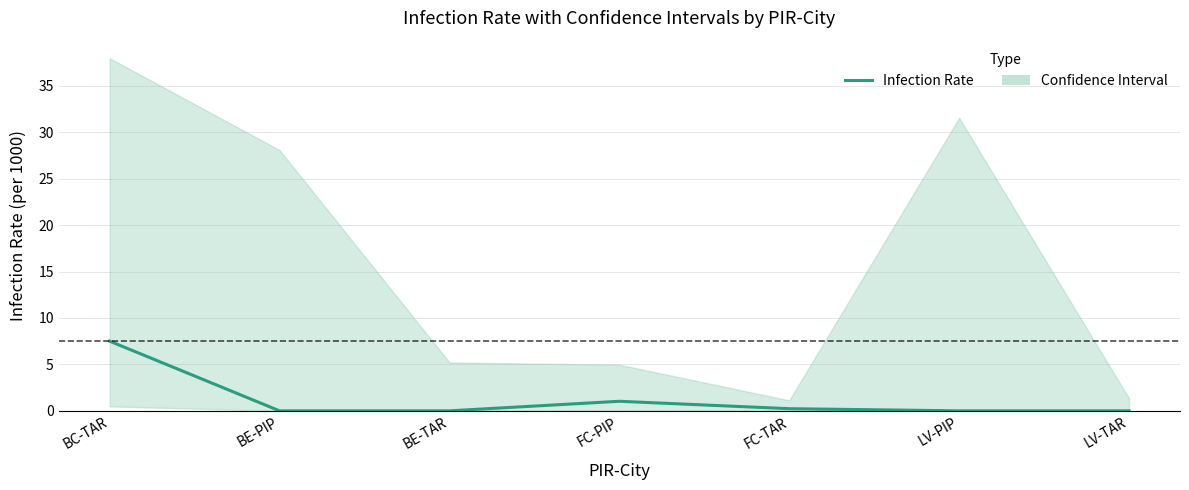

What is the label of the 4th point from the right?

FC-PIP